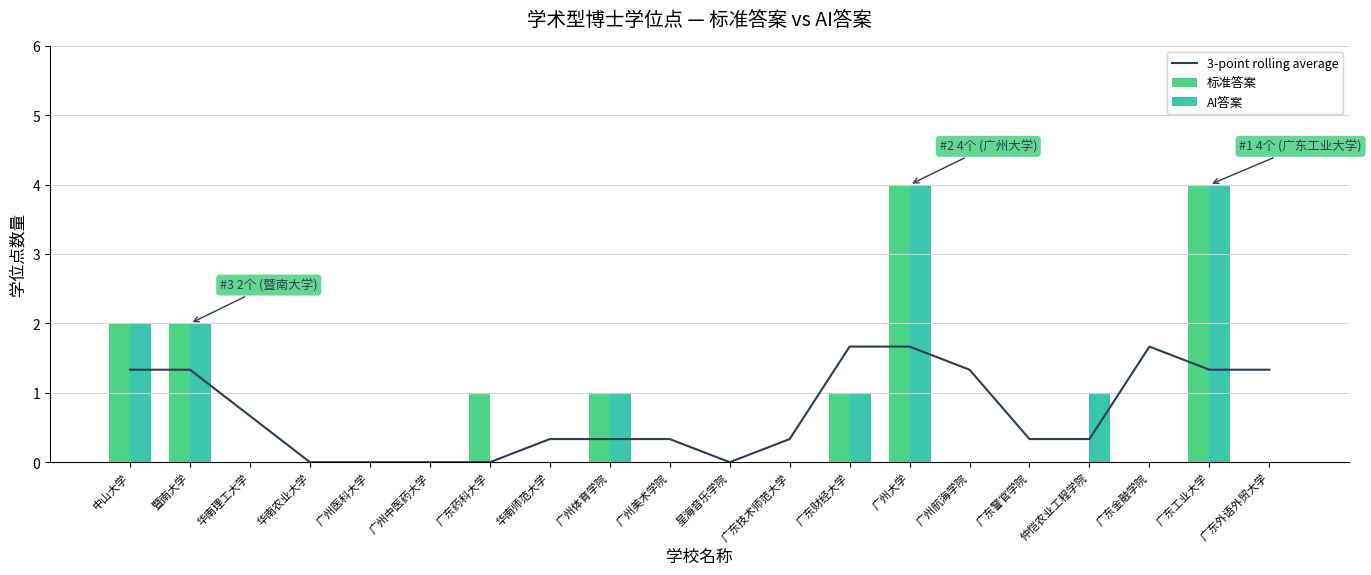

At how many categories does at least one series exceed 0?

16